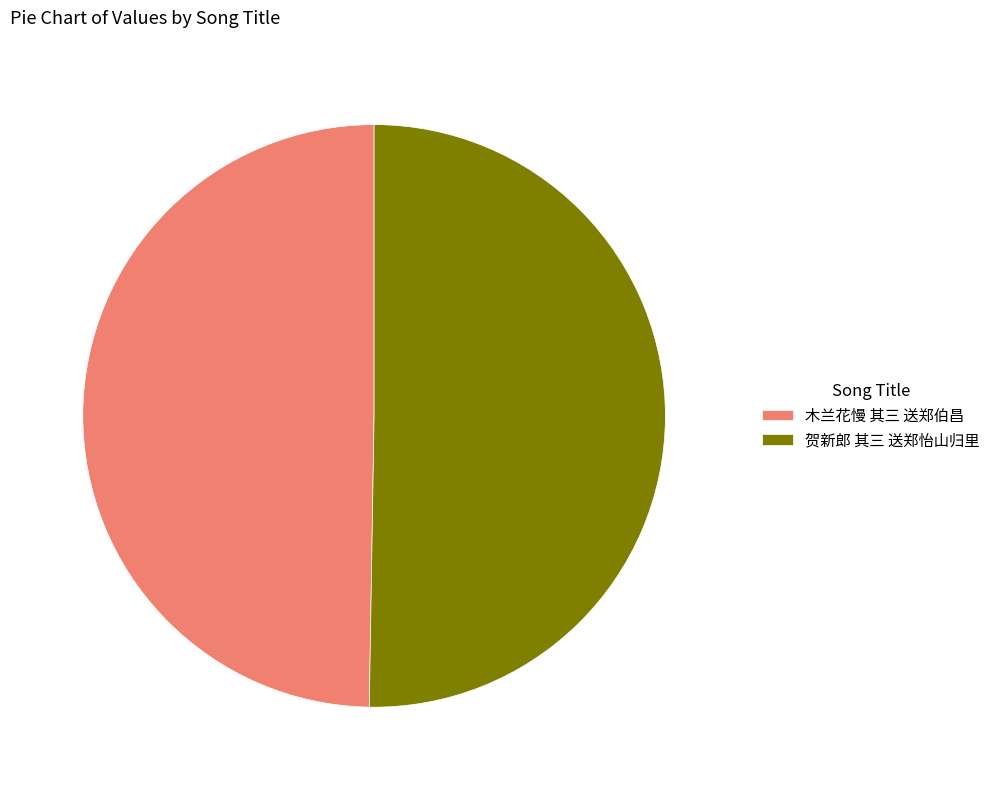

How many slices are in this pie chart?

2